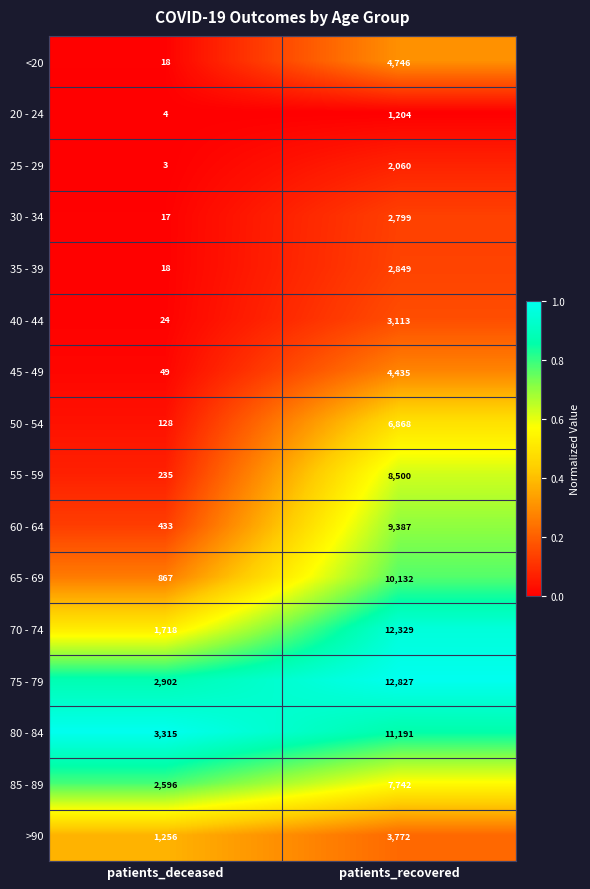

What is the maximum value shown in the chart?

12827